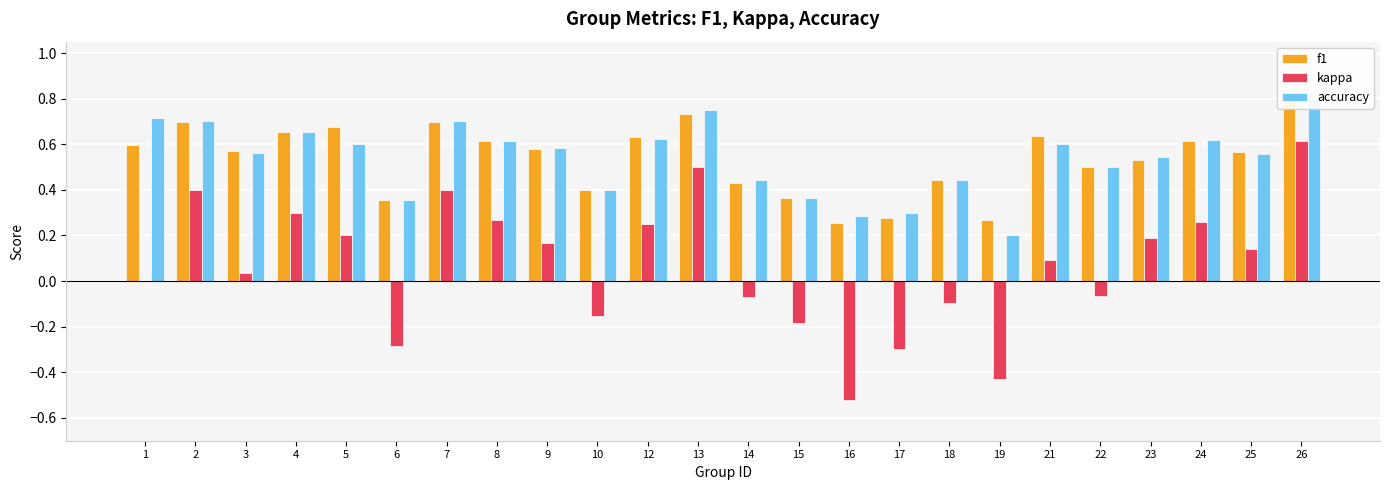

Which category has the highest value in the f1 series?

26